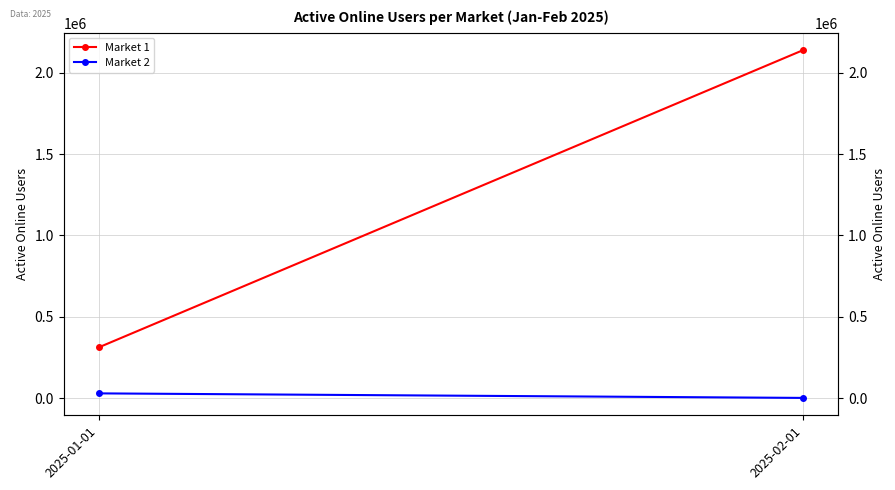

What is the difference between the maximum and minimum values in the Market 2 series?

27889